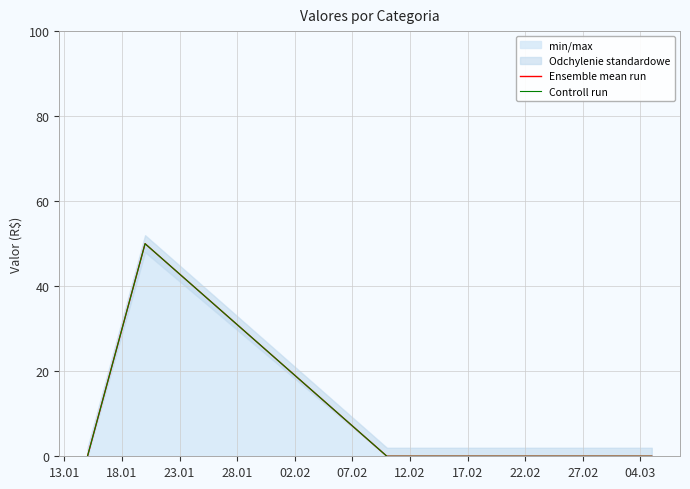

What is the highest value of the Ensemble mean run series?

50